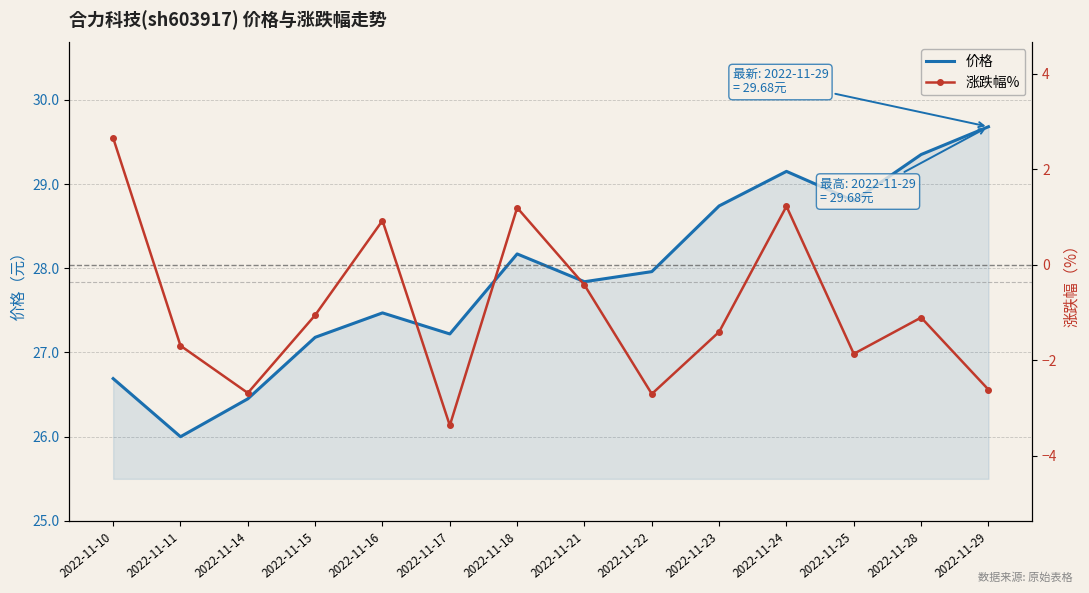

List the series in order of their peak value, highest first.

价格, 涨跌幅%